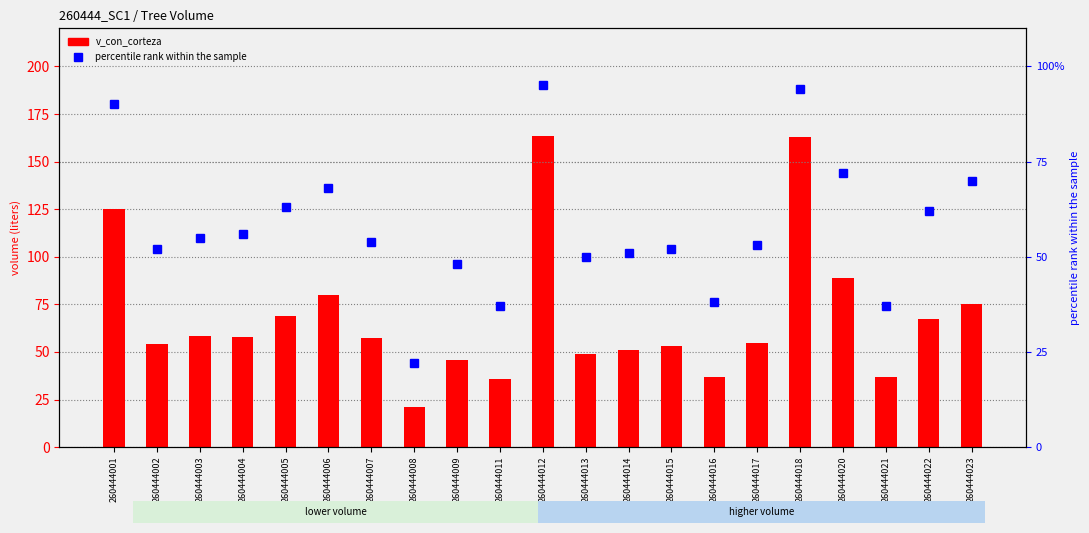

What is the maximum value shown in the chart?

163.6